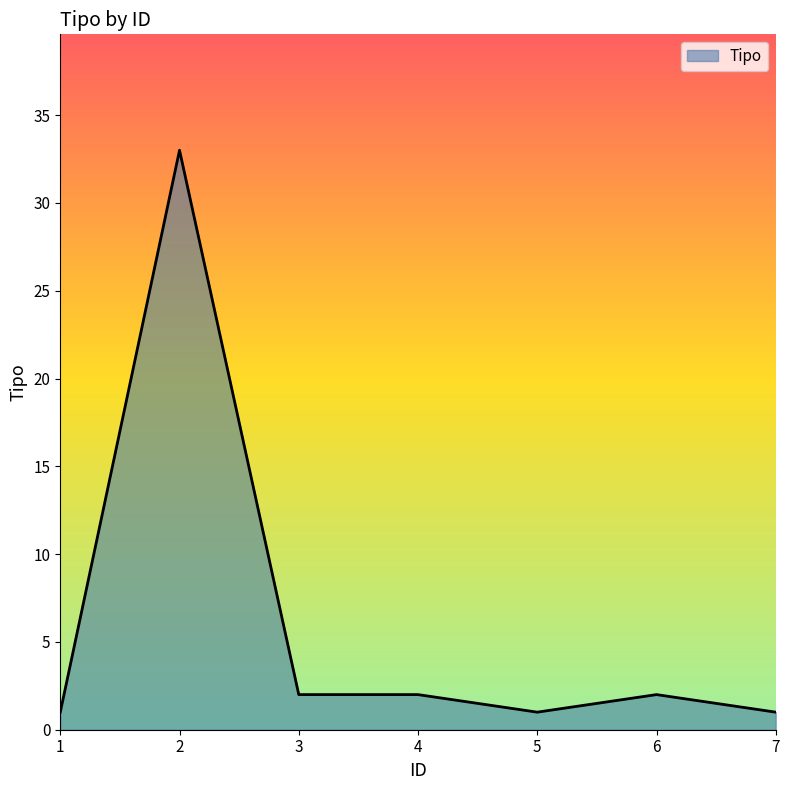

What is the average value?

6